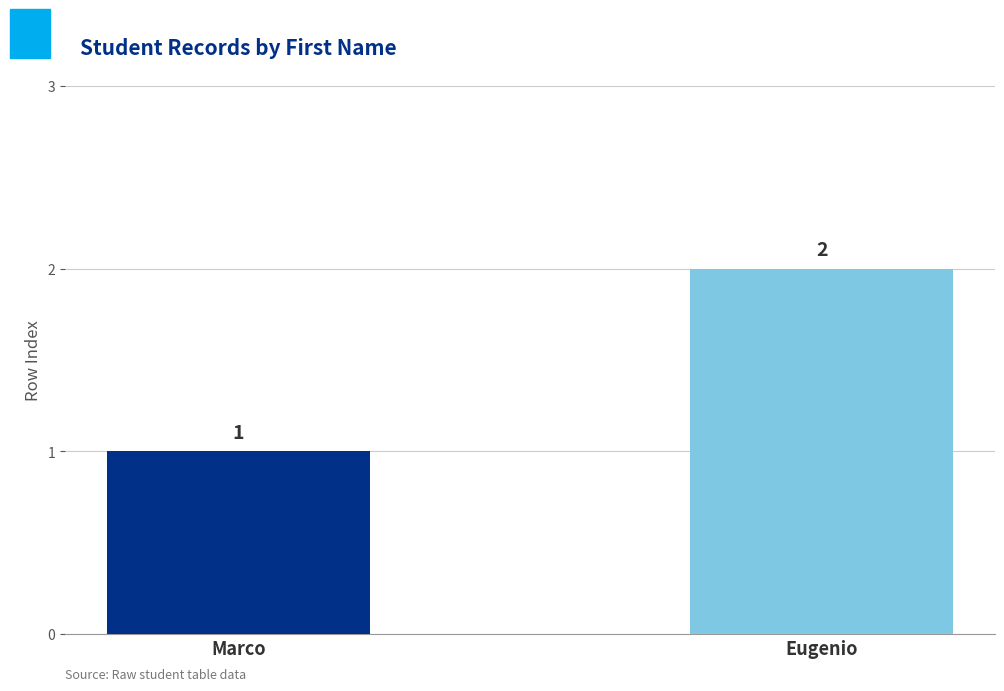

What is the sum of all values?

3